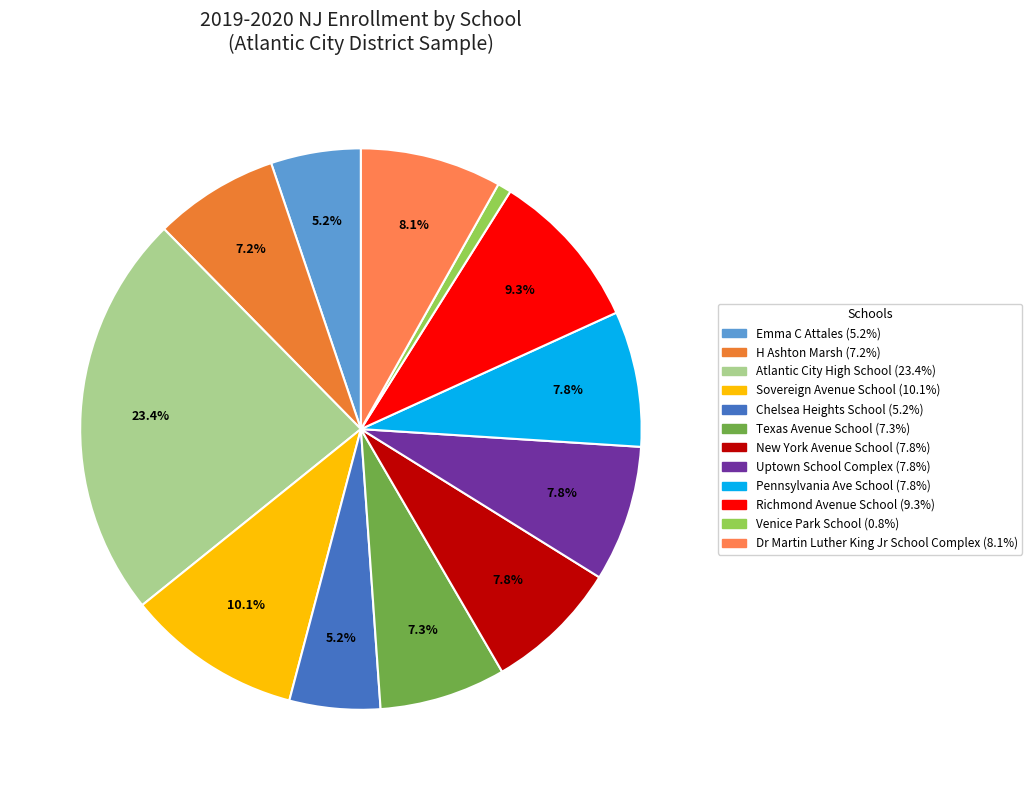

What percentage is the Venice Park School slice, to the nearest percent?

1%